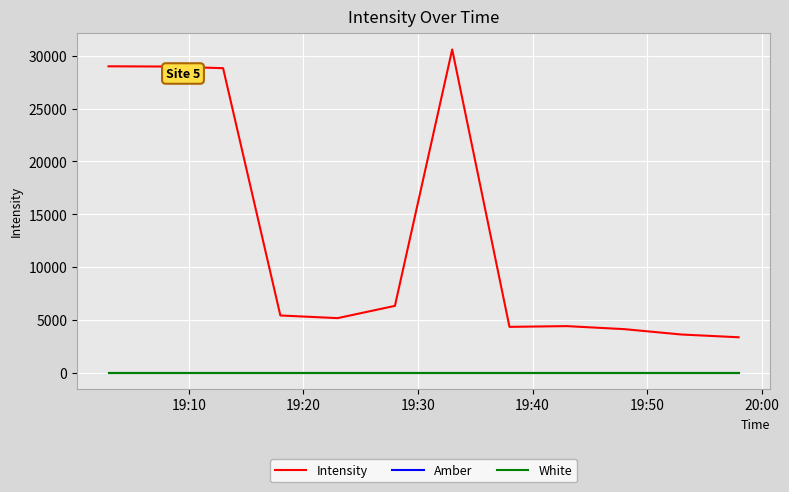

Does the chart have visible grid lines?

Yes